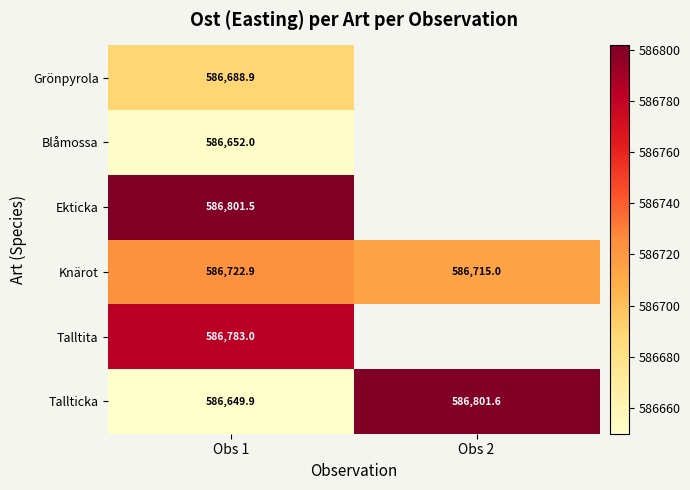

Where is Knärot nearest to the value 586718?

Obs 2